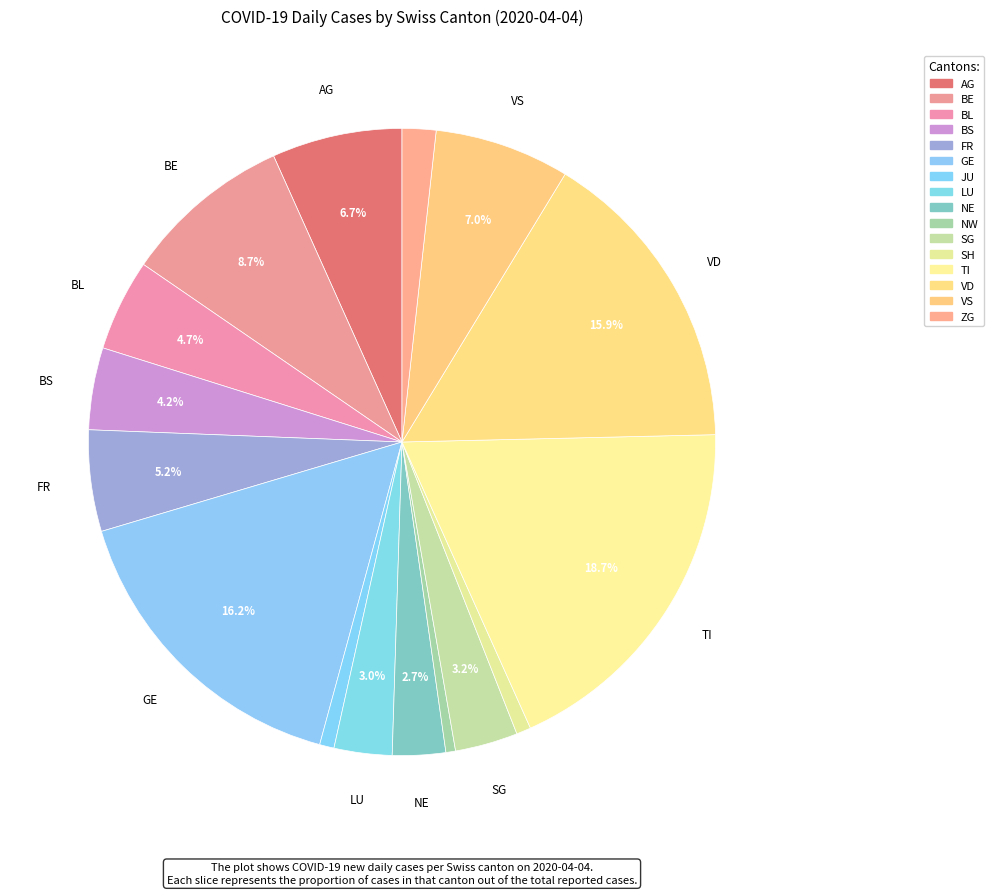

Count the number of slices in the pie.

16